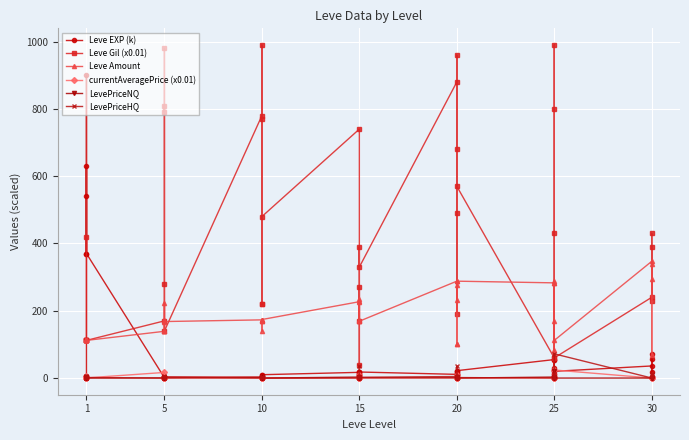

What are all the series names shown in the legend?

Leve EXP (k), Leve Gil (x0.01), Leve Amount, currentAveragePrice (x0.01), LevePriceNQ, LevePriceHQ